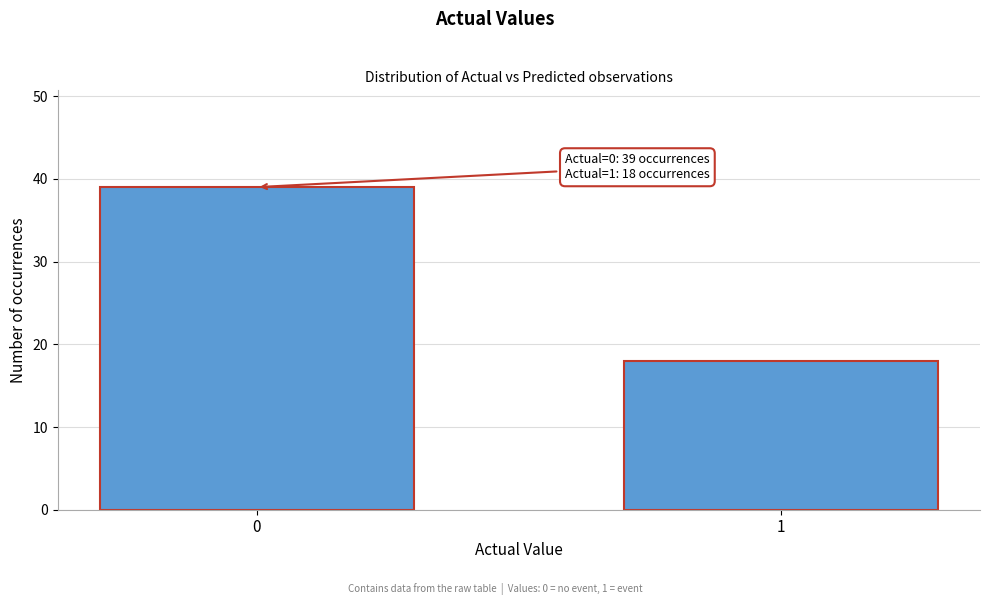

Reading left to right, extract all data points from this chart.

0=39	1=18